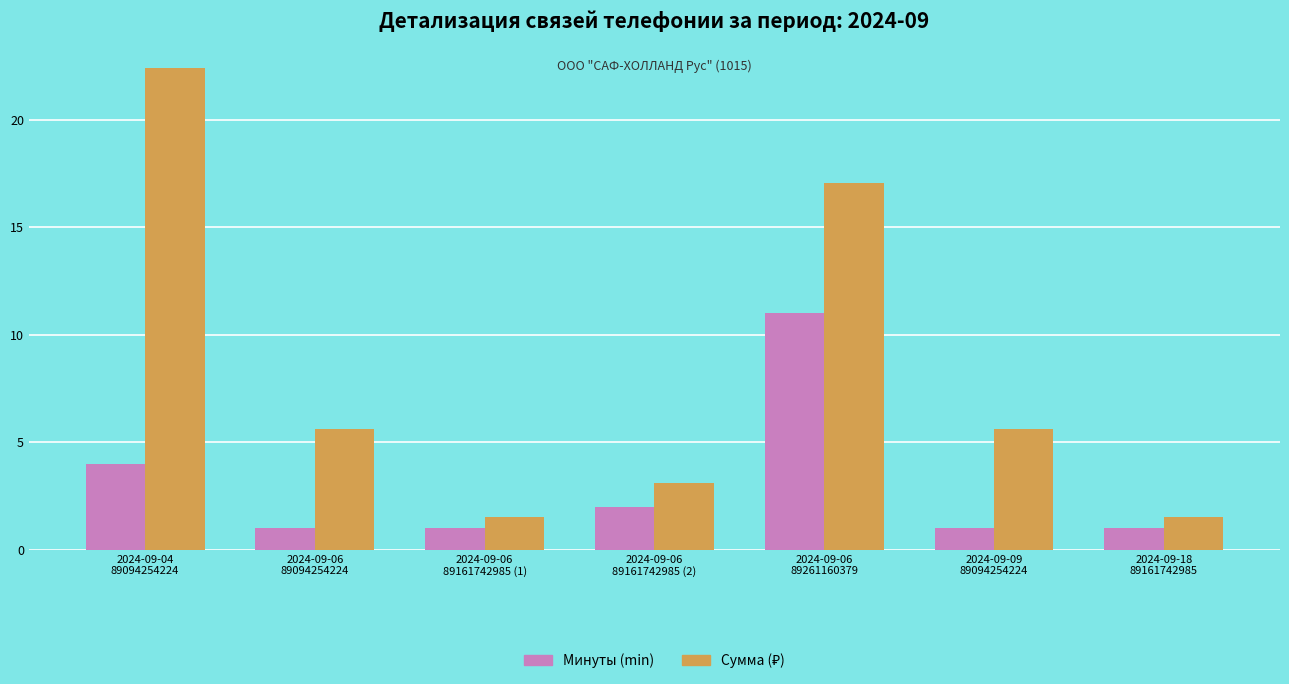

What is the lowest value of the Минуты (min) series?

1.0